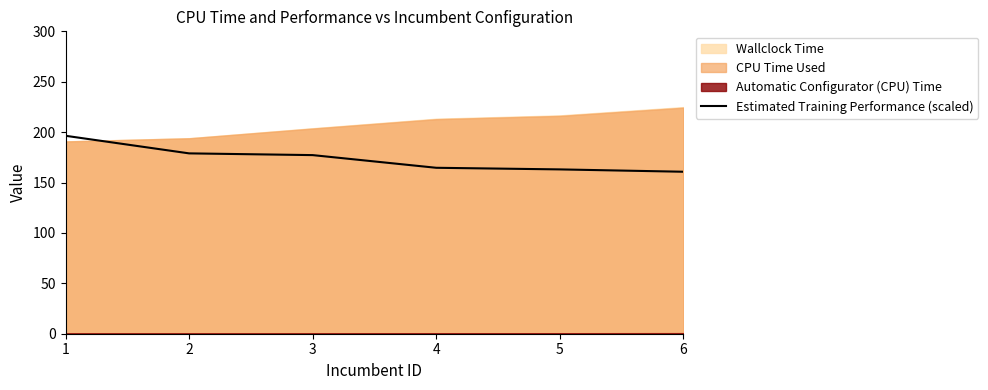

True or false: there are more than 0 points higher than both neighbors.

False